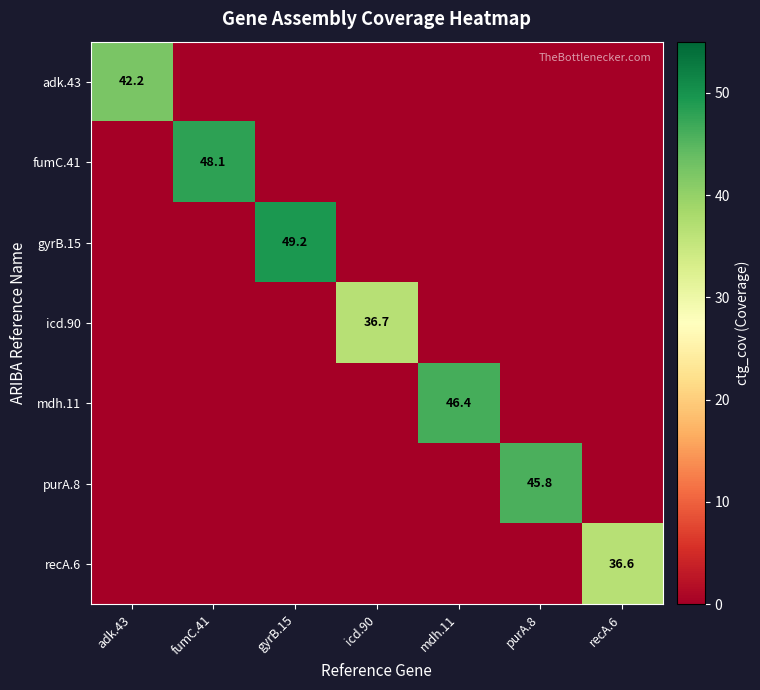

The value of purA.8 at purA.8 is 45.8. True or false?

True